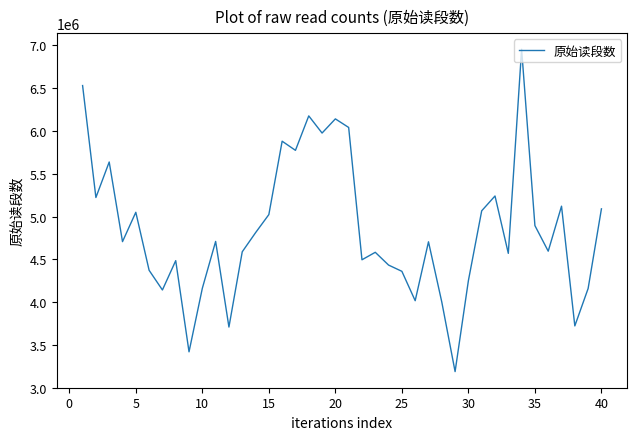

What is the difference between the maximum and second lowest values?

3538030